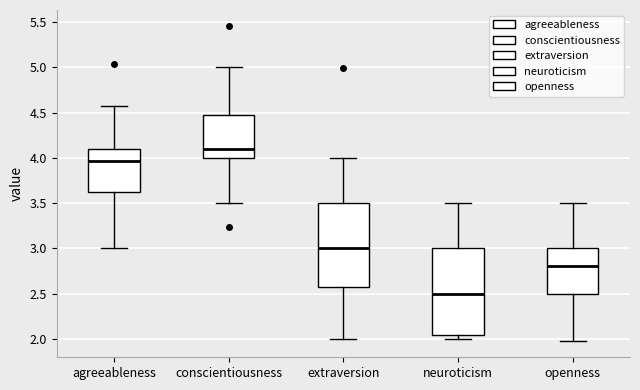

Reading left to right, read every box against the y-axis: the position of its median line, the range the box covers, and the ends of its whiskers. The values are not printed on the chart, so give them approximately, as read against the axis.

agreeableness: median 3.95, box 3.65 to 4.10, whiskers 3.00 to 4.55
conscientiousness: median 4.10, box 4.00 to 4.50, whiskers 3.50 to 5.00
extraversion: median 3.00, box 2.55 to 3.50, whiskers 2.00 to 4.00
neuroticism: median 2.50, box 2.05 to 3.00, whiskers 2.00 to 3.50
openness: median 2.80, box 2.50 to 3.00, whiskers 1.95 to 3.50